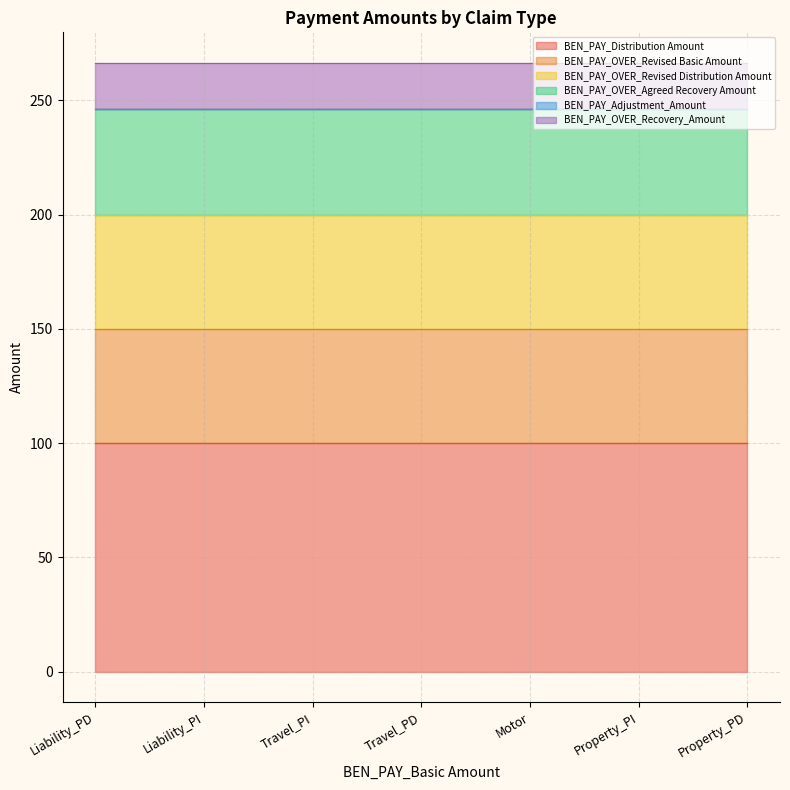

True or false: BEN_PAY_Adjustment_Amount and BEN_PAY_Distribution Amount cross at least once.

False